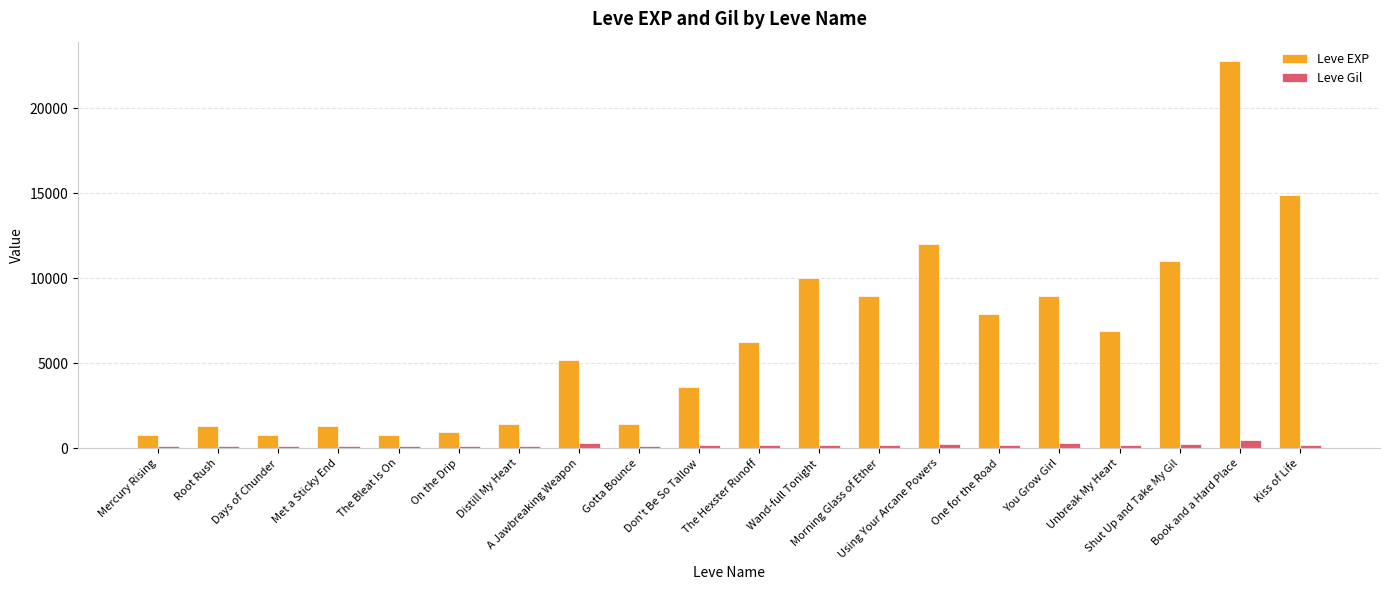

The Leve EXP series shows 6880 at Unbreak My Heart. True or false?

True